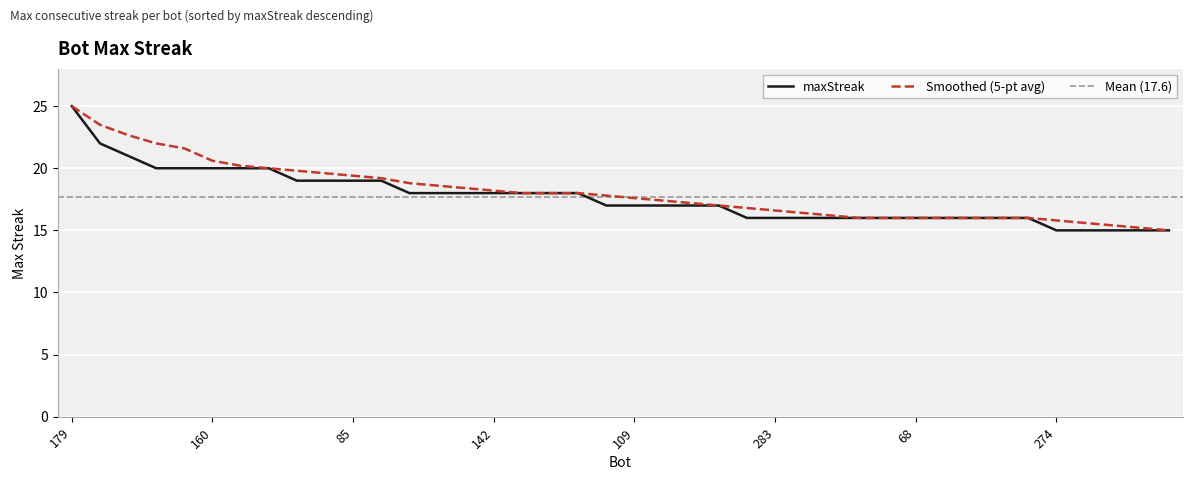

How many categories are shown in the chart?

40